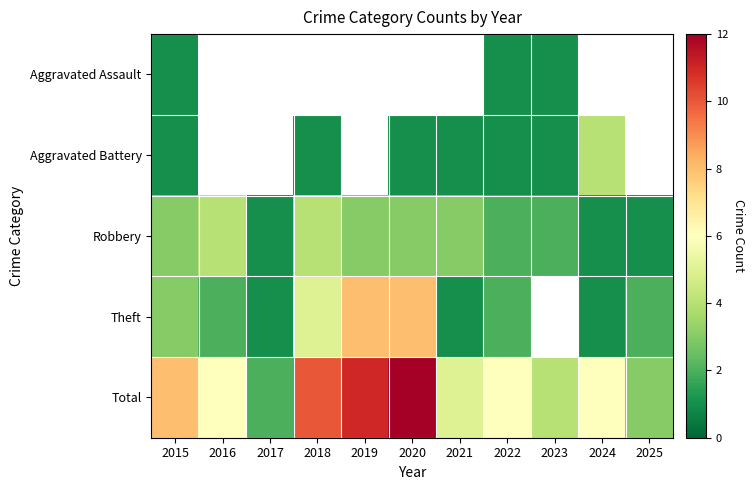

Which has a higher value, 2022 or 2016?

2016